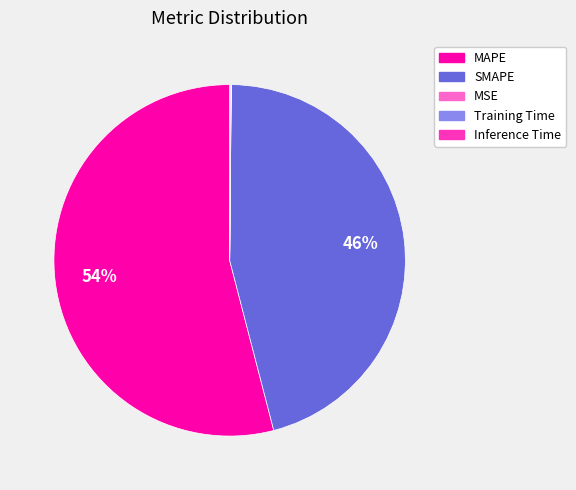

What percentage is the MAPE slice, to the nearest percent?

54%